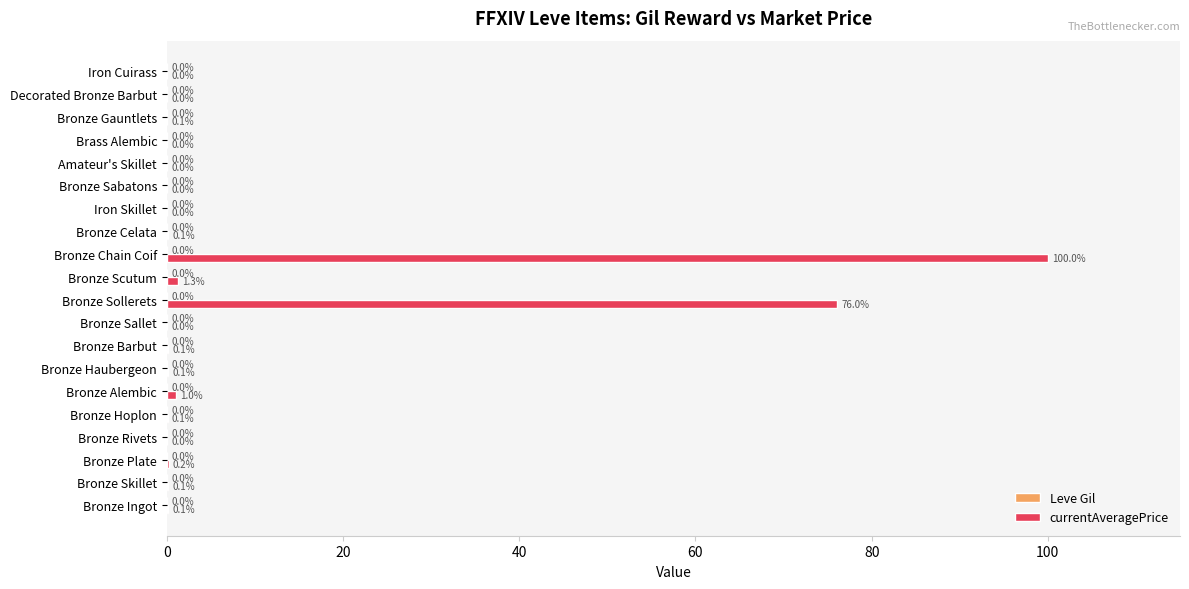

How many values in currentAveragePrice are above zero?

18